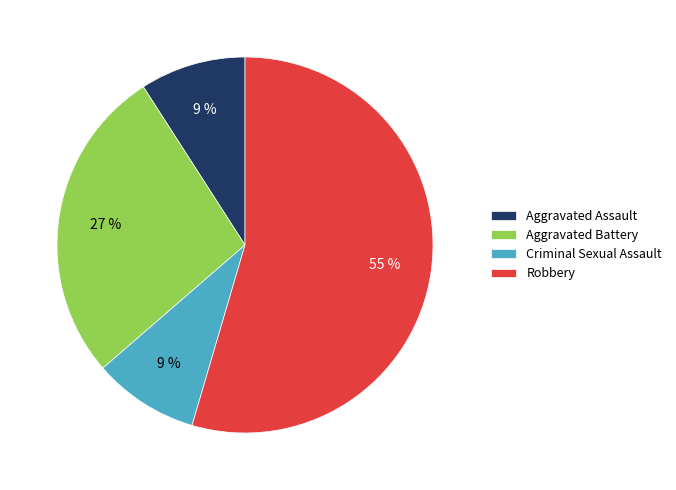

Is it true that Aggravated Assault is 9% of the pie?

True